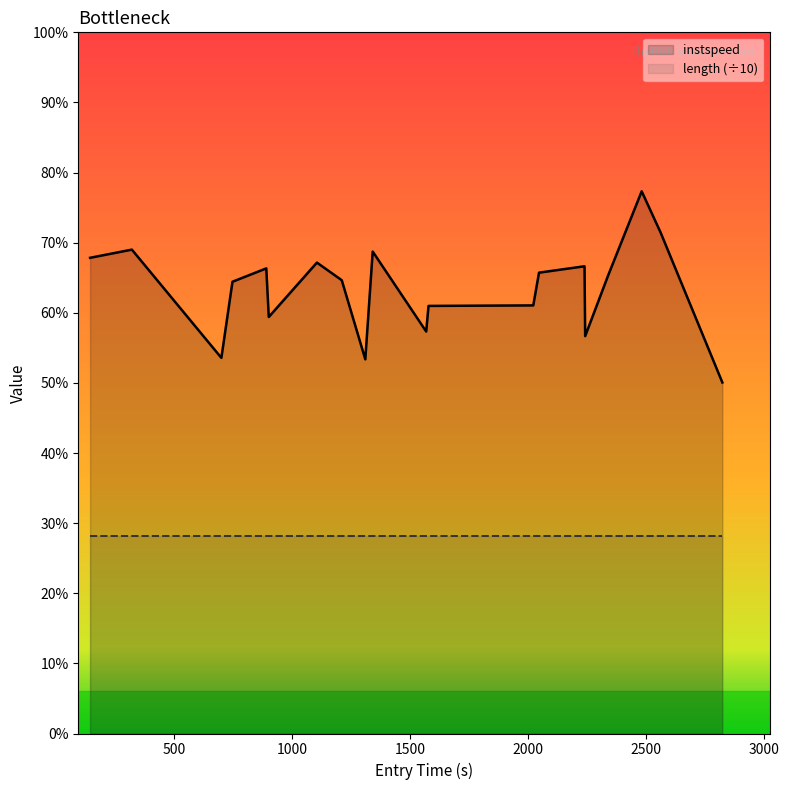

Does the chart display data point markers on the line(s)?

No